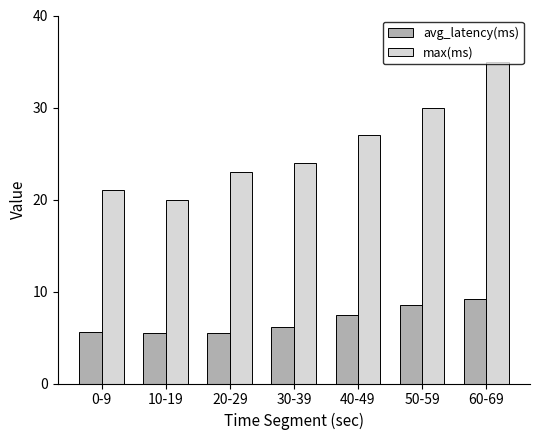

The value of max(ms) at 50-59 is 41.8. True or false?

False